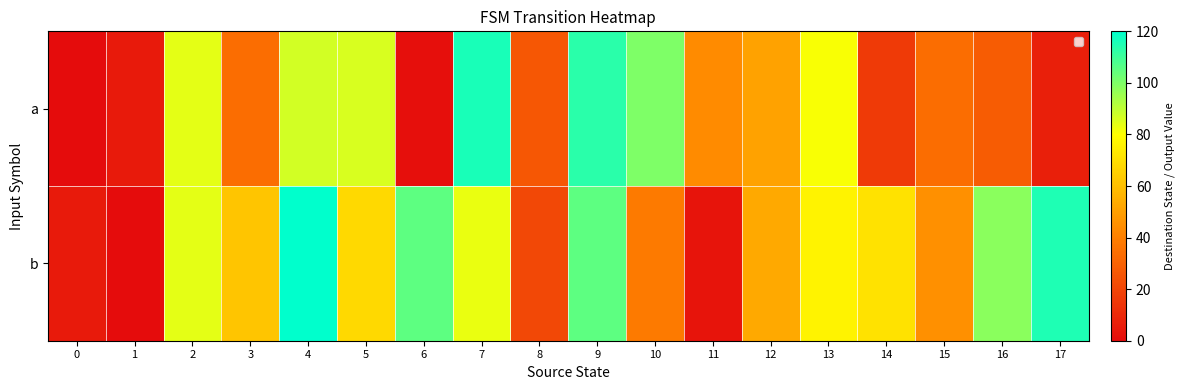

Reading left to right, extract all data points from this chart.

row_0: 0	5	84	34	87	86	1	116	26	113	100	44	51	81	16	34	28	7
row_1: 5	0	84	62	120	68	105	83	21	105	38	3	53	76	71	45	98	115